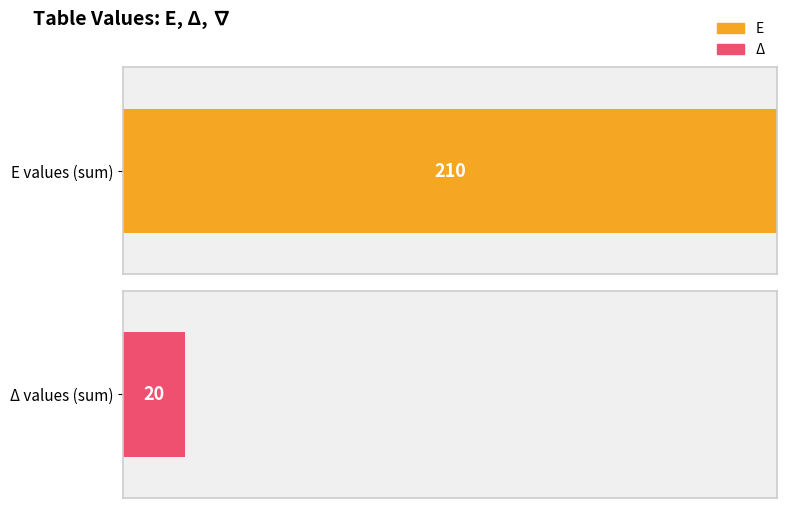

What is the sum of the Δ values at 8 and 0?

2